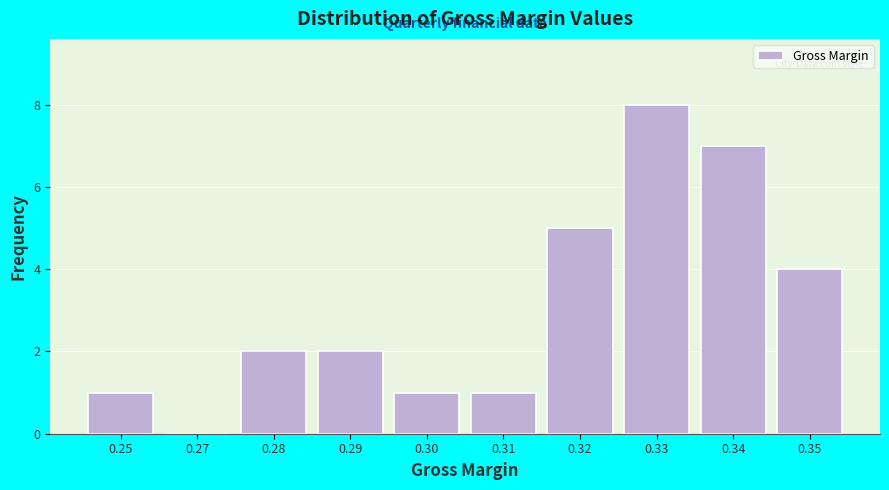

Reading left to right, list all the values displayed in this chart.

0.25=1	0.27=0	0.28=2	0.29=2	0.30=1	0.31=1	0.32=5	0.33=8	0.34=7	0.35=4